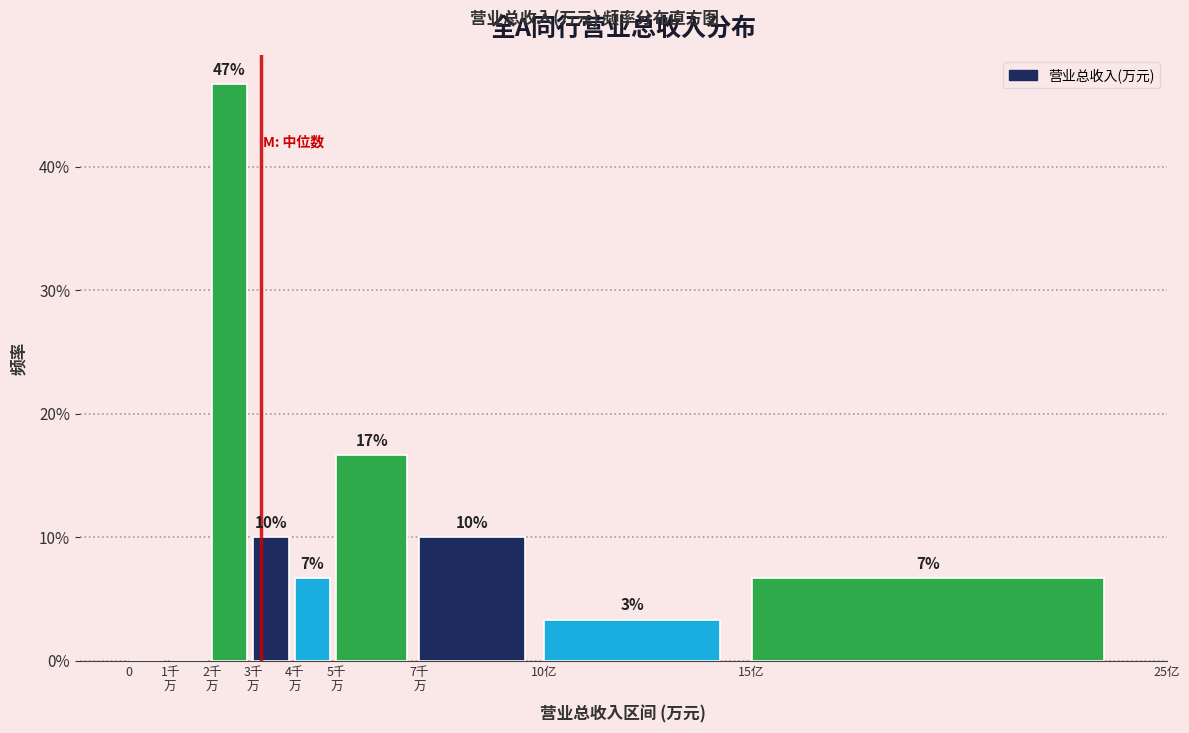

Are the bars horizontal?

No